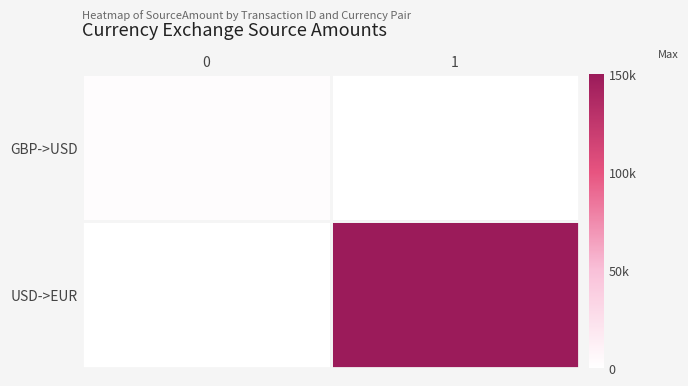

Reading left to right, transcribe all the data shown in this chart.

GBP->USD: 0=1928	1=0
USD->EUR: 0=0	1=150000